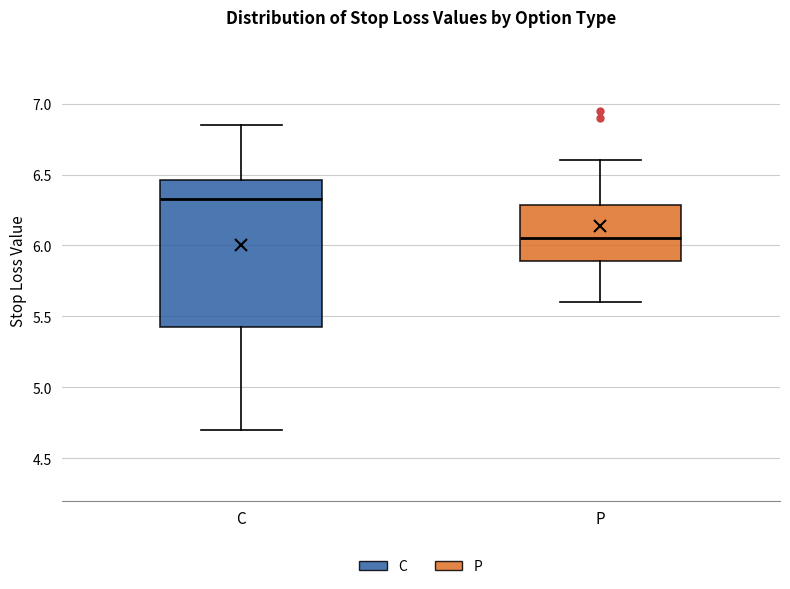

Reading left to right, read every box against the y-axis: the position of its median line, the range the box covers, and the ends of its whiskers. The values are not printed on the chart, so give them approximately, as read against the axis.

C: median 6.35, box 5.45 to 6.45, whiskers 4.70 to 6.85
P: median 6.05, box 5.90 to 6.30, whiskers 5.60 to 6.60